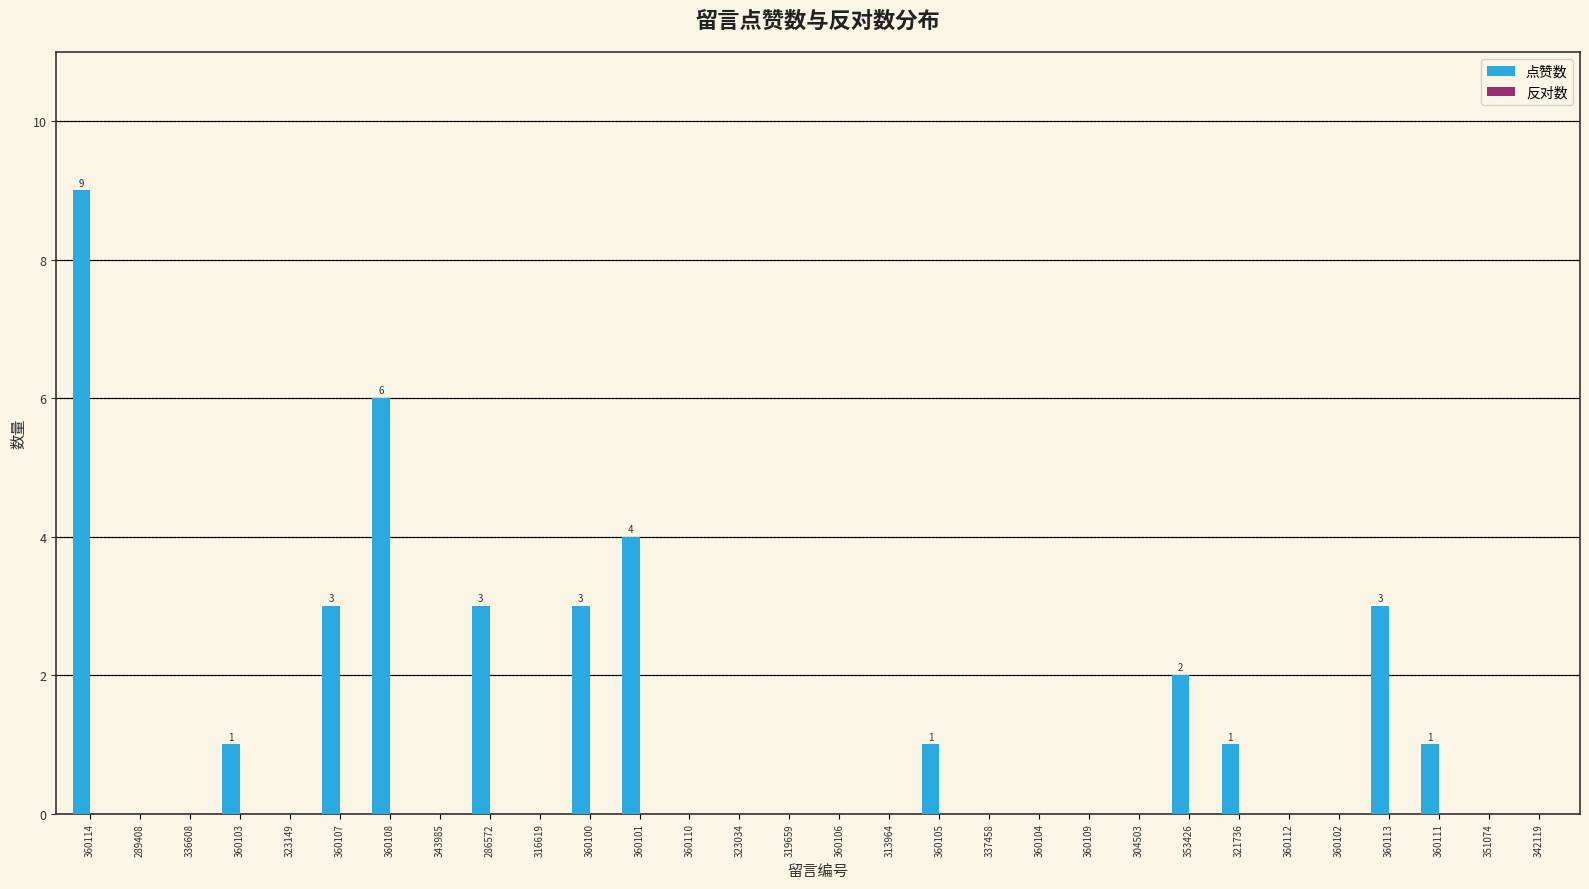

The value at 360107 is 3. True or false?

True